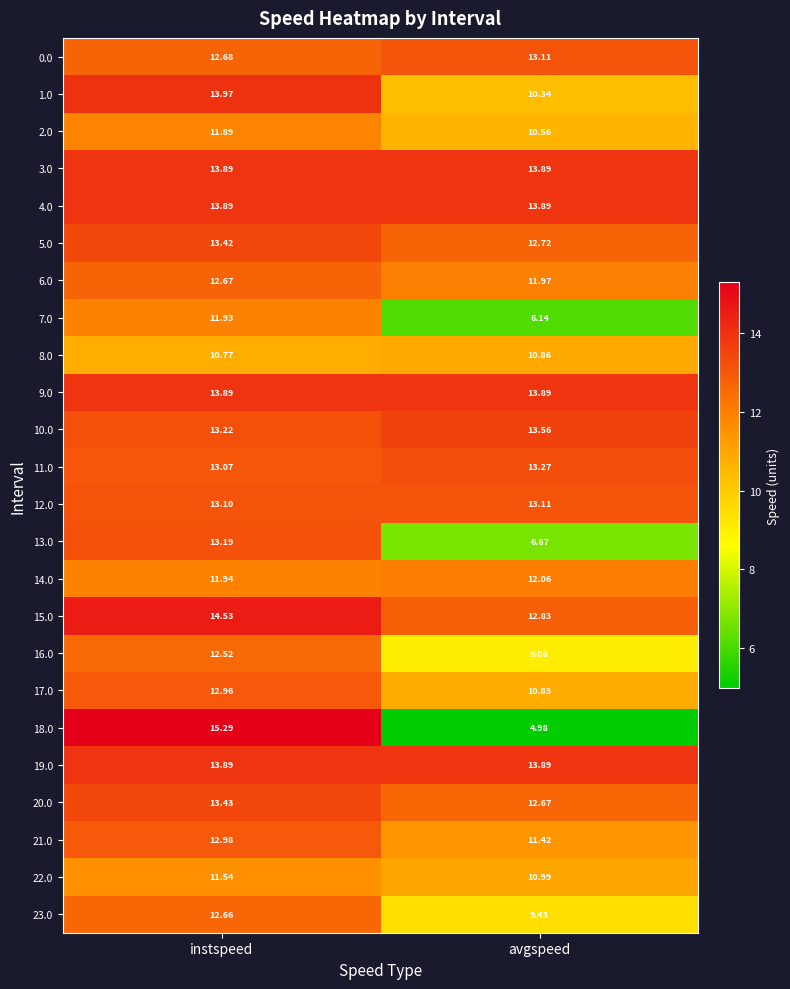

Between instspeed and avgspeed, which series saw the biggest shift?

18.0